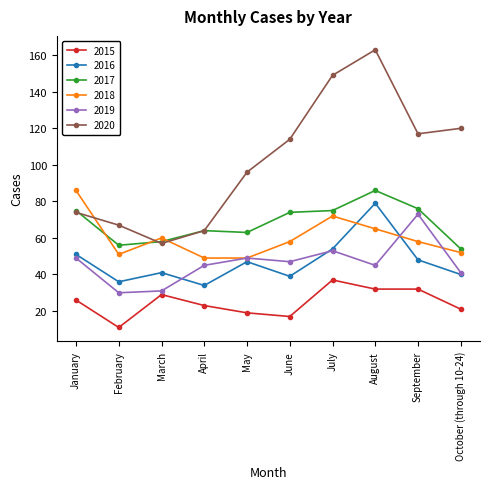

The 2018 series shows 105 at July. True or false?

False